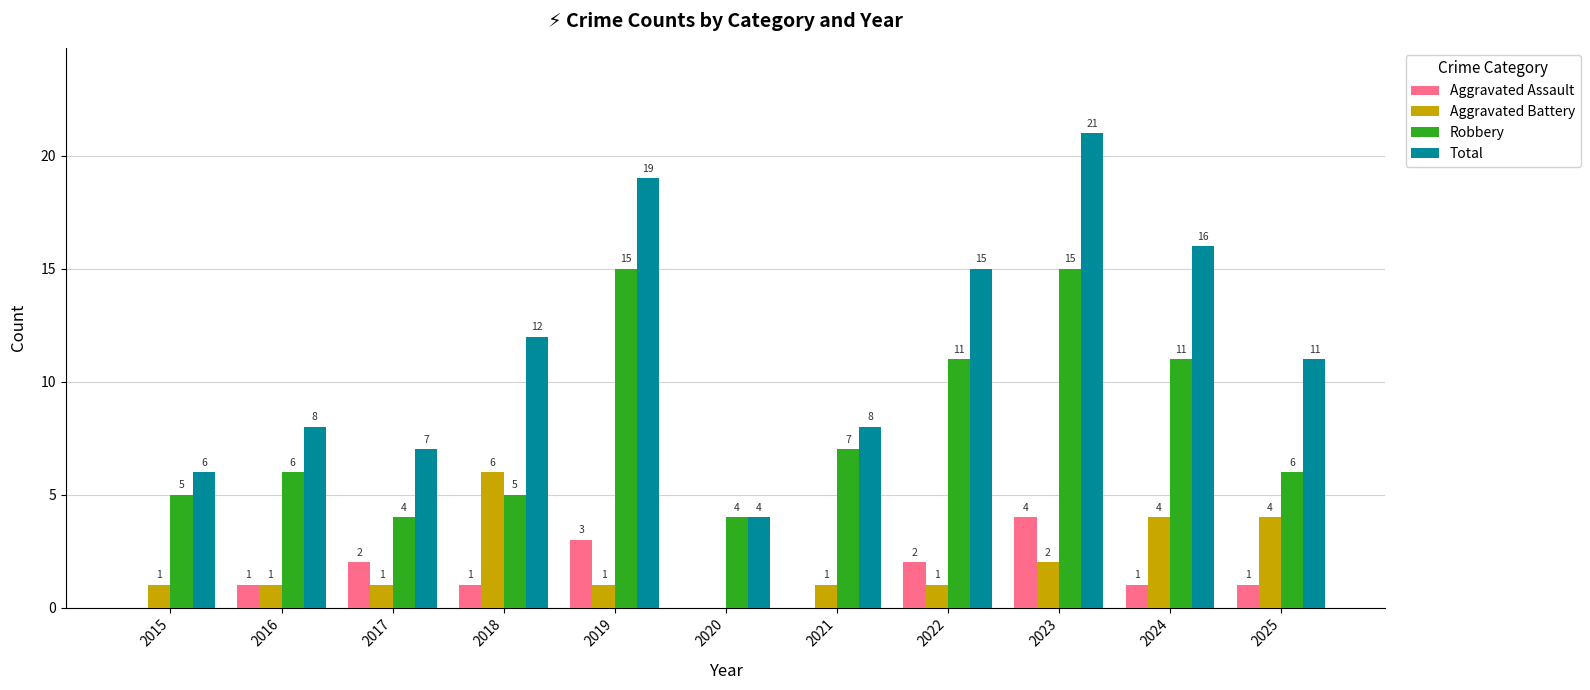

Which series changed the most between 2023 and 2024?

Total